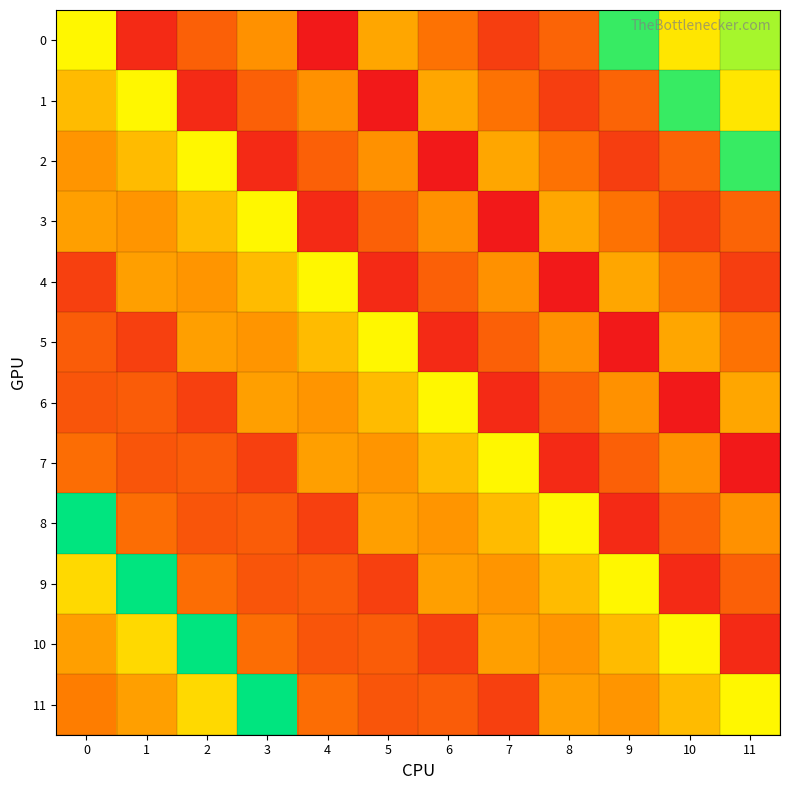

Reading right to left, transcribe all the data shown in this chart.

0: 11=247.0	10=231.0	9=260.0	8=199.0	7=188.0	6=203.0	5=216.0	4=177.0	3=211.0	2=197.8	1=182.1	0=234.8
1: 11=231.0	10=260.0	9=199.0	8=188.0	7=203.0	6=216.0	5=177.0	4=211.0	3=197.8	2=182.1	1=234.8	0=220.7
2: 11=260.0	10=199.0	9=188.0	8=203.0	7=216.0	6=177.0	5=211.0	4=197.8	3=182.1	2=234.8	1=220.7	0=212.0
3: 11=199.0	10=188.0	9=203.0	8=216.0	7=177.0	6=211.0	5=197.8	4=182.1	3=234.8	2=220.7	1=212.0	0=214.4
4: 11=188.0	10=203.0	9=216.0	8=177.0	7=211.0	6=197.8	5=182.1	4=234.8	3=220.7	2=212.0	1=214.4	0=188.5
5: 11=203.0	10=216.0	9=177.0	8=211.0	7=197.8	6=182.1	5=234.8	4=220.7	3=212.0	2=214.4	1=188.5	0=196.7
6: 11=216.0	10=177.0	9=211.0	8=197.8	7=182.1	6=234.8	5=220.7	4=212.0	3=214.4	2=188.5	1=196.7	0=194.6
7: 11=177.0	10=211.0	9=197.8	8=182.1	7=234.8	6=220.7	5=212.0	4=214.4	3=188.5	2=196.7	1=194.6	0=201.6
8: 11=211.0	10=197.8	9=182.1	8=234.8	7=220.7	6=212.0	5=214.4	4=188.5	3=196.7	2=194.6	1=201.6	0=266.5
9: 11=197.8	10=182.1	9=234.8	8=220.7	7=212.0	6=214.4	5=188.5	4=196.7	3=194.6	2=201.6	1=266.5	0=227.9
10: 11=182.1	10=234.8	9=220.7	8=212.0	7=214.4	6=188.5	5=196.7	4=194.6	3=201.6	2=266.5	1=227.9	0=214.4
11: 11=234.8	10=220.7	9=212.0	8=214.4	7=188.5	6=196.7	5=194.6	4=201.6	3=266.5	2=227.9	1=214.4	0=206.3